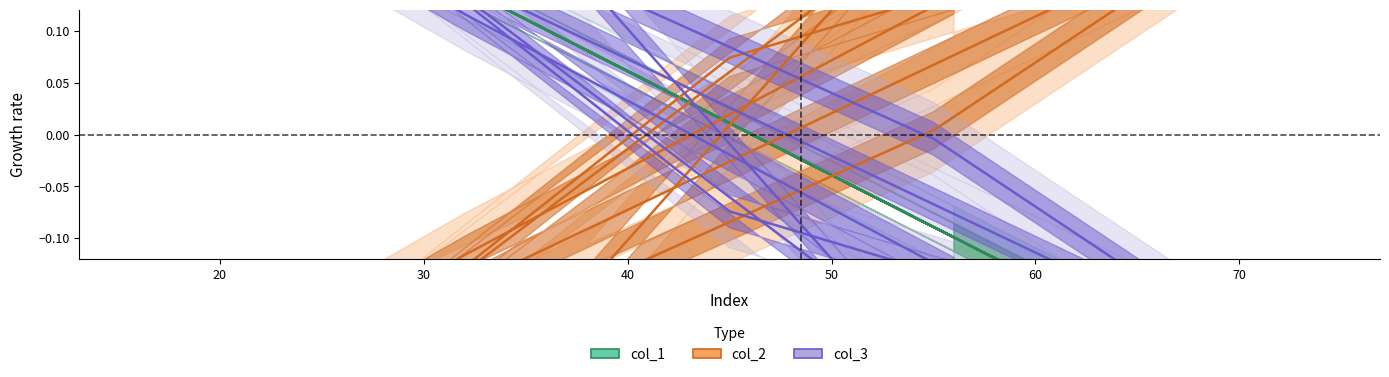

Where do col_2 and col_3 first cross each other?

20 and 30